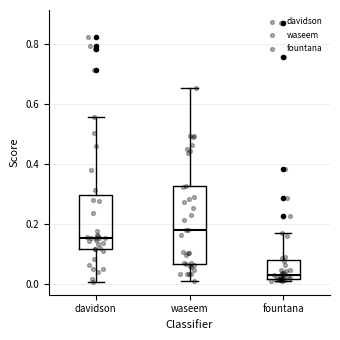

Where does the upper whisker of the box for davidson end on the y-axis? The values are not printed on the chart, so give them approximately, as read against the axis.

0.56